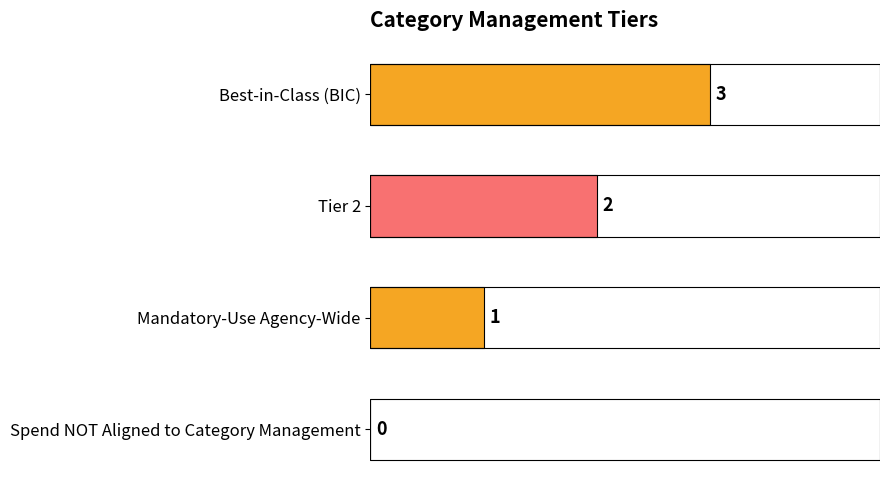

Reading bottom to top, extract all data points from this chart.

Spend NOT Aligned to Category Management=0	Mandatory-Use Agency-Wide=1	Tier 2=2	Best-in-Class (BIC)=3